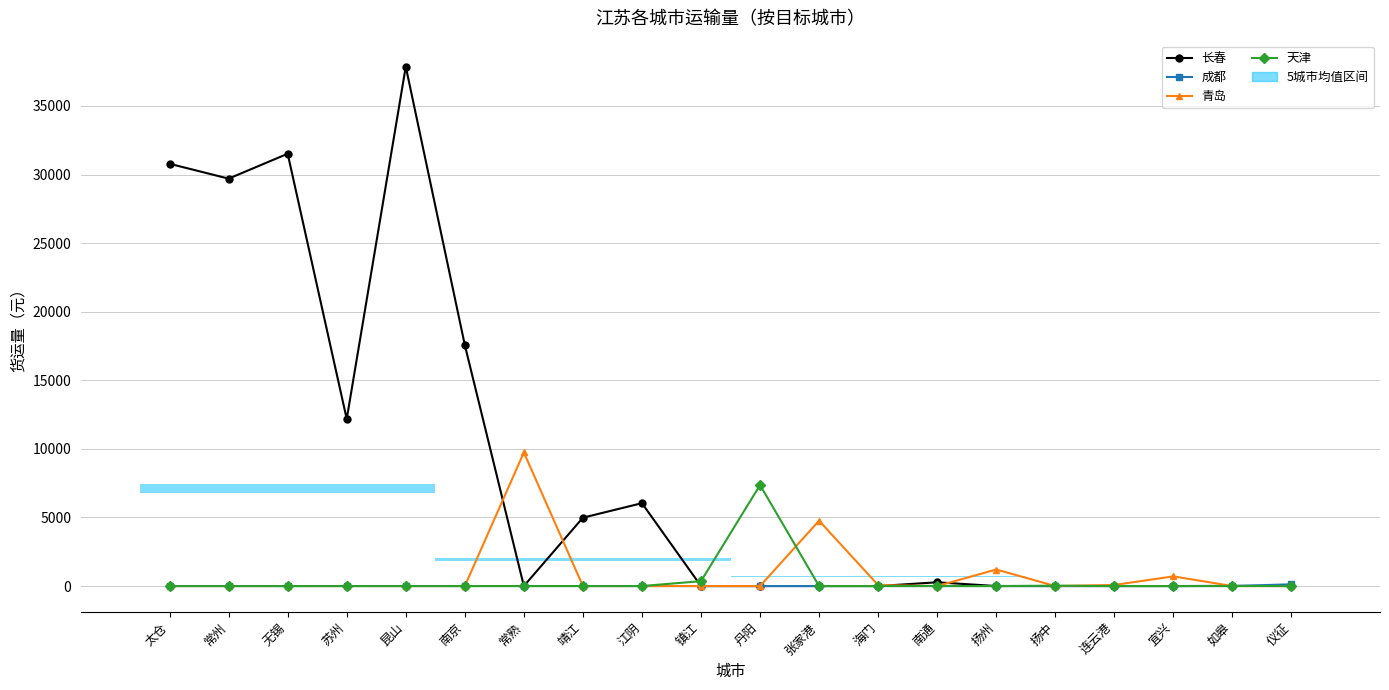

Which series has the widest spread of values?

长春